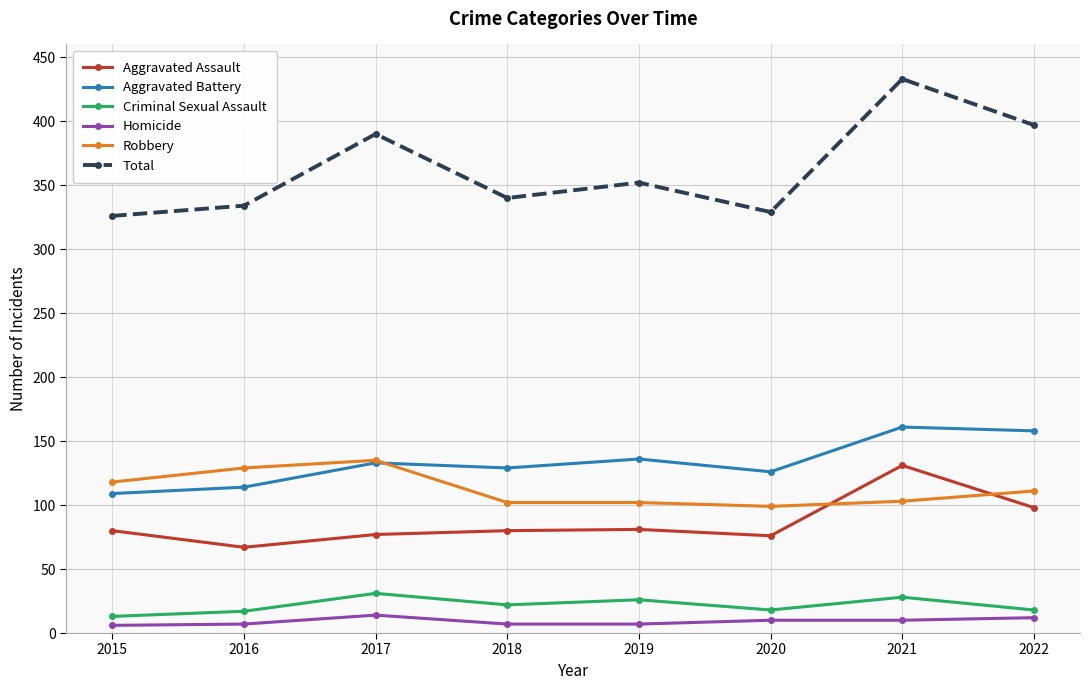

True or false: Total and Robbery cross at least once.

False